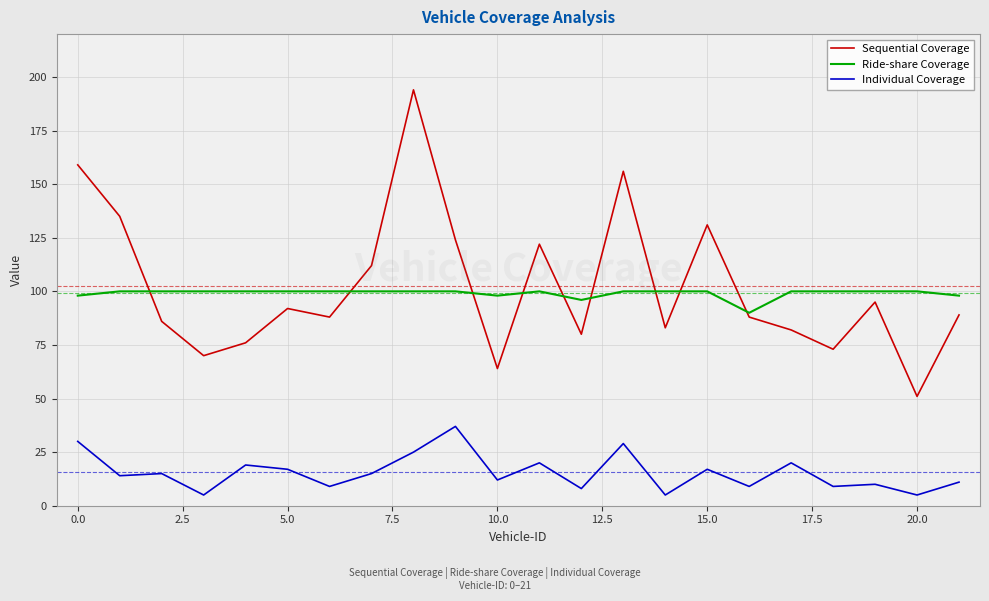

What is the greatest value displayed?

194